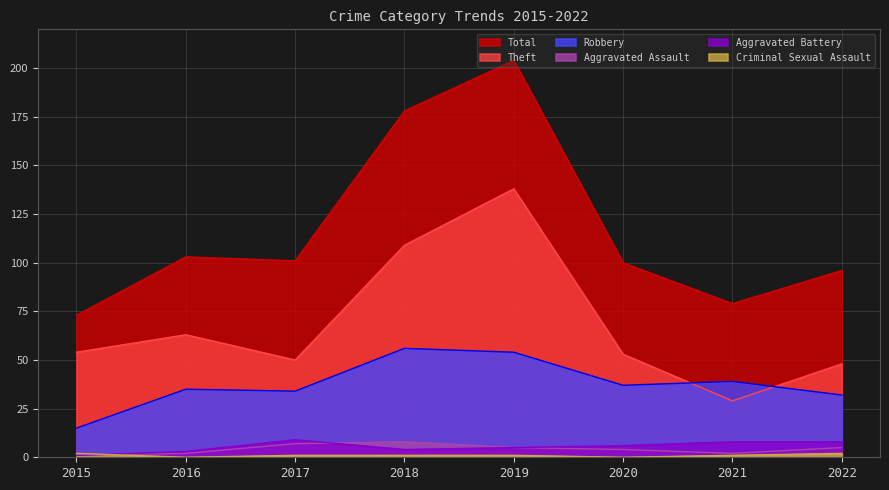

Does the chart have visible grid lines?

Yes